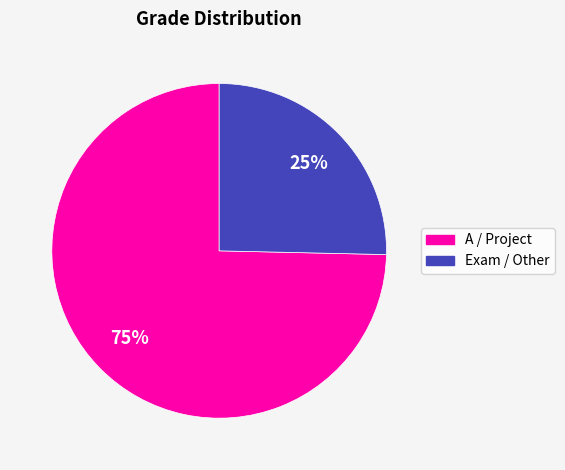

How many segments does this pie chart have?

2